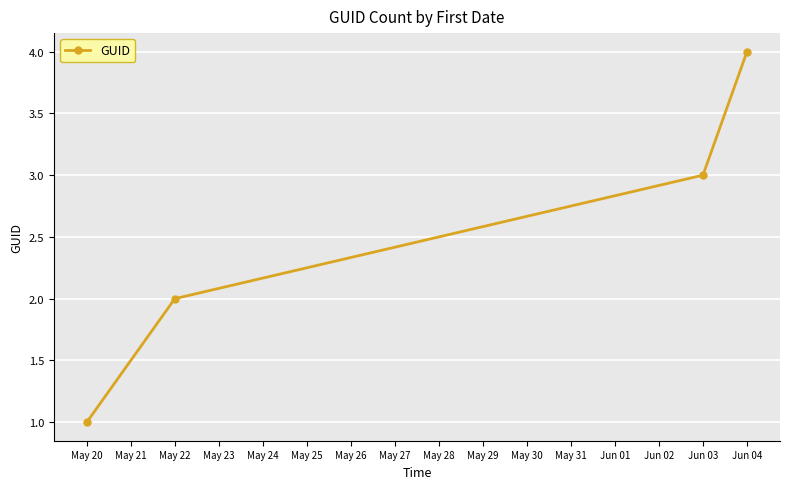

What is the minimum value shown in the chart?

1